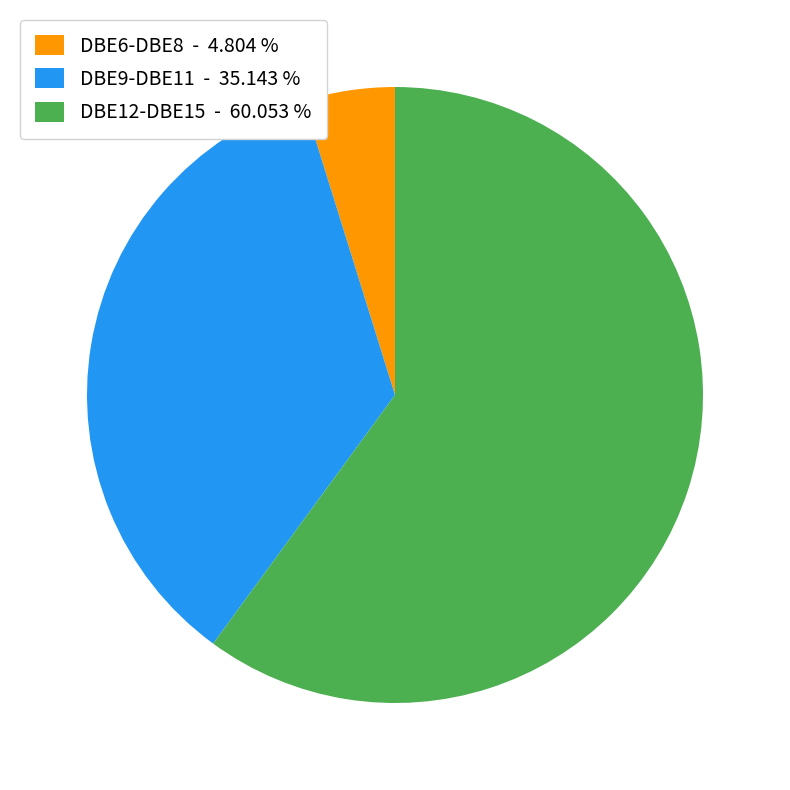

How many slices are in this pie chart?

3